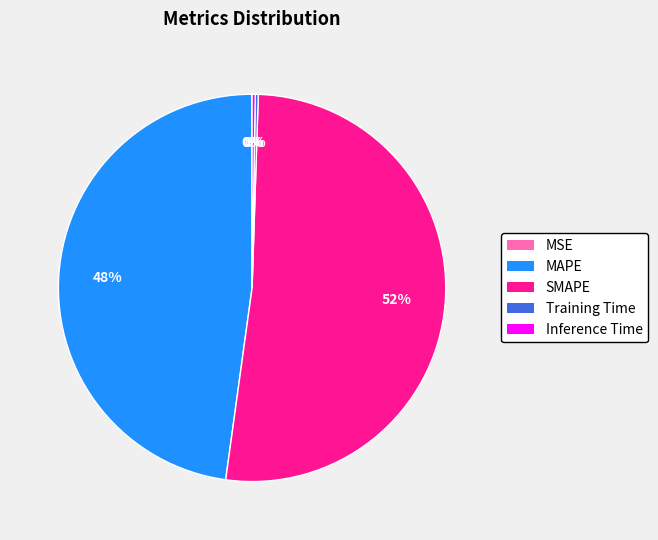

To the nearest percent, what is the average slice percentage?

20%